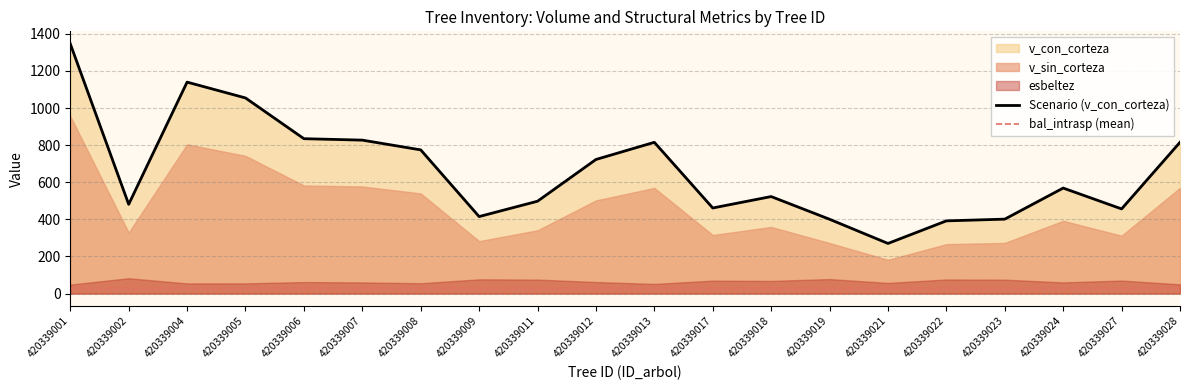

At which label does Scenario (v_con_corteza) reach its minimum?

420339021